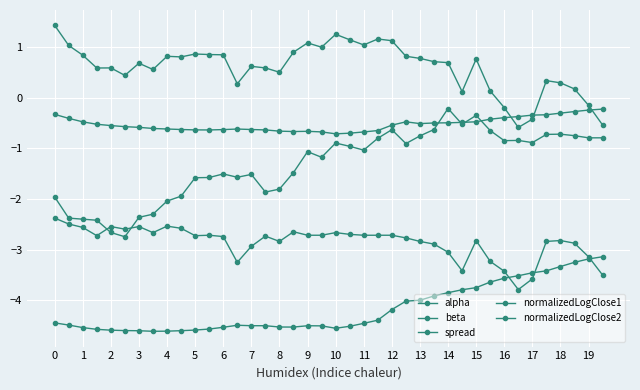

Does the chart display data point markers on the line(s)?

Yes